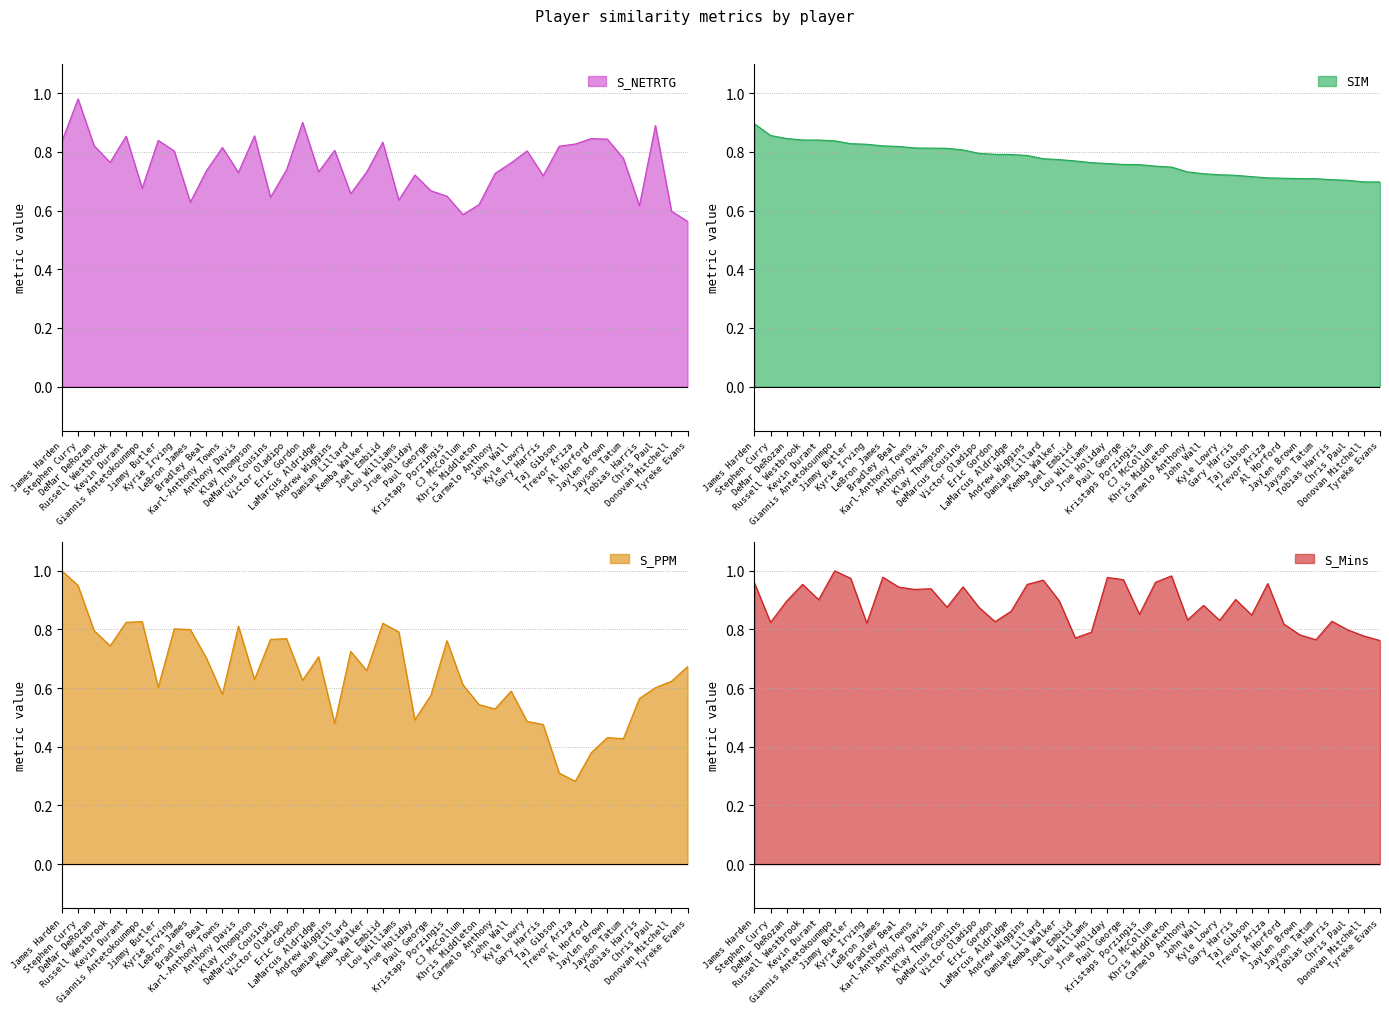

What is the value of the SIM point at the 8th from the left?

0.8